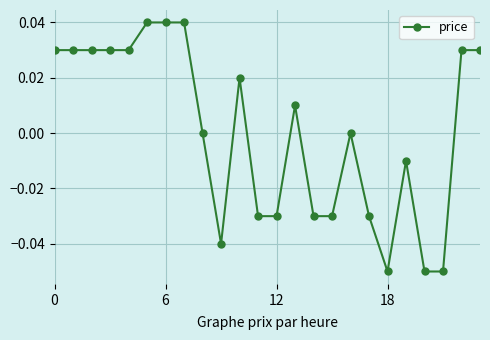

True or false: there are more than 0 points higher than both neighbors.

True